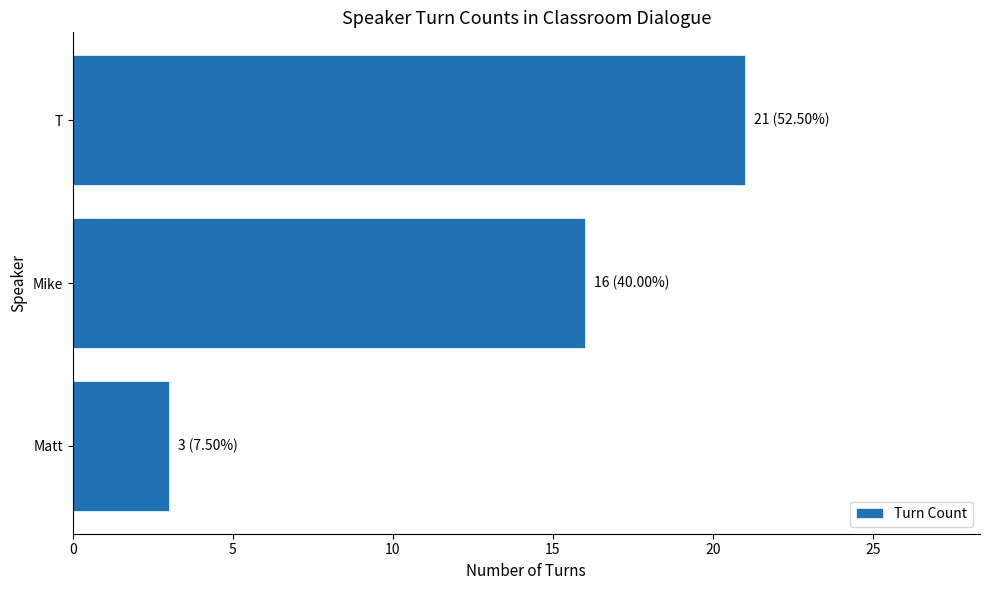

What value does the data have at T, to the nearest 10?

20